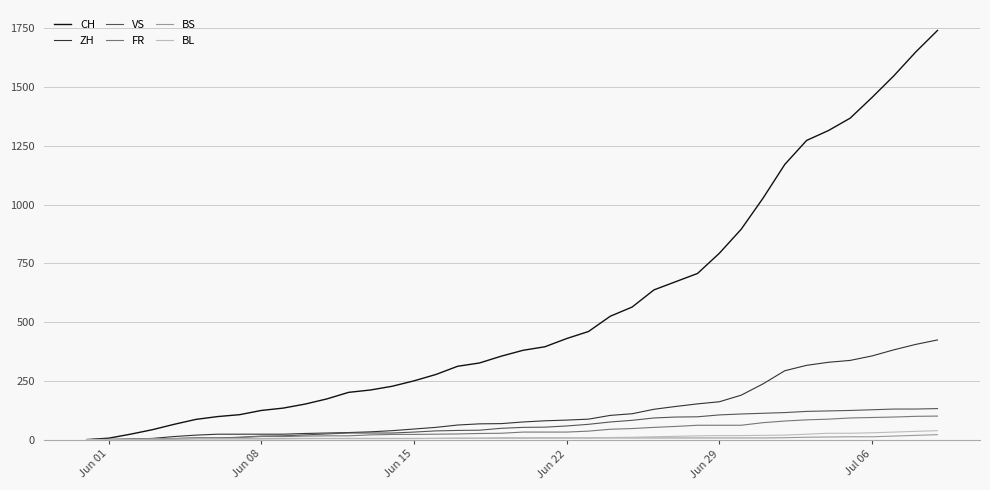

Which series has the largest range (max minus min)?

CH